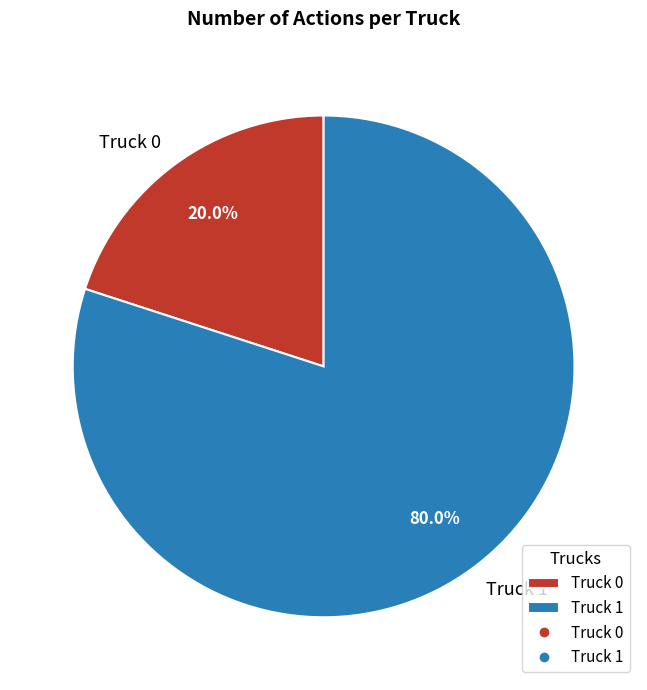

How many segments does this pie chart have?

2